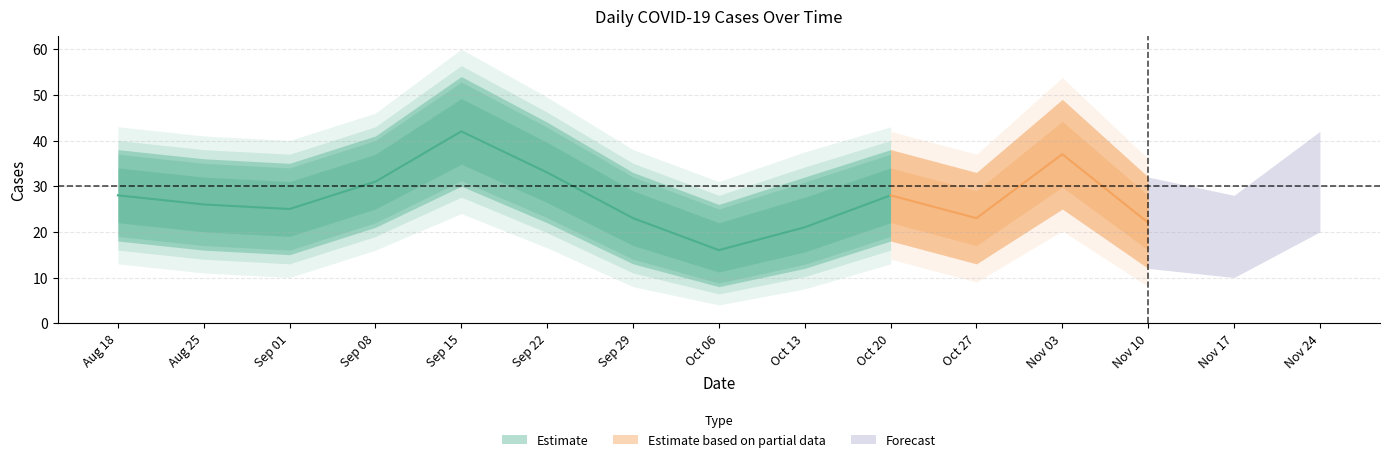

What is the change in value from 2022-09-15 to 2022-11-10?

-20